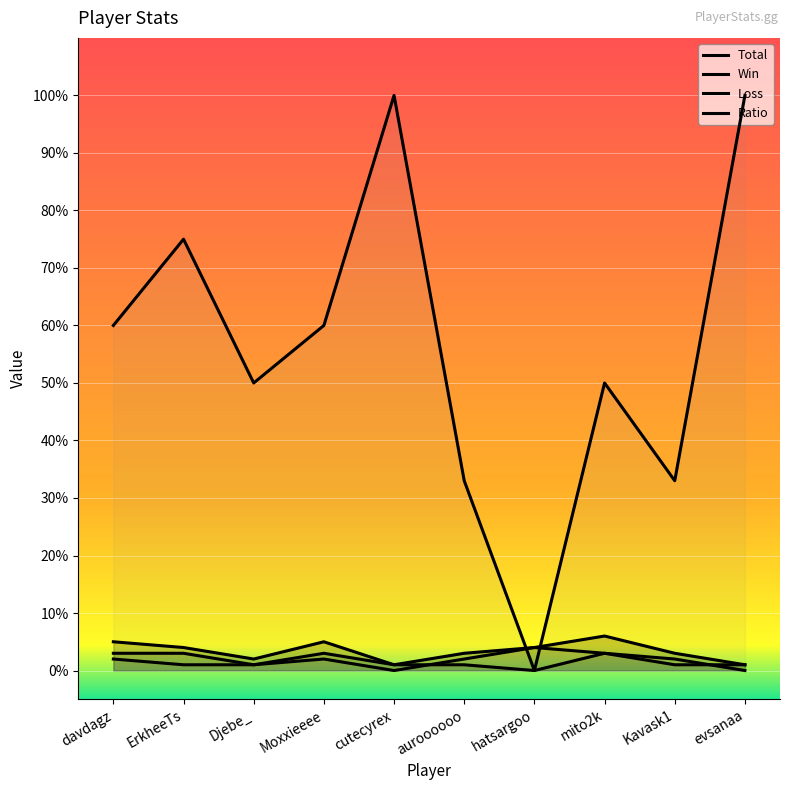

Count the number of categories in the chart.

10